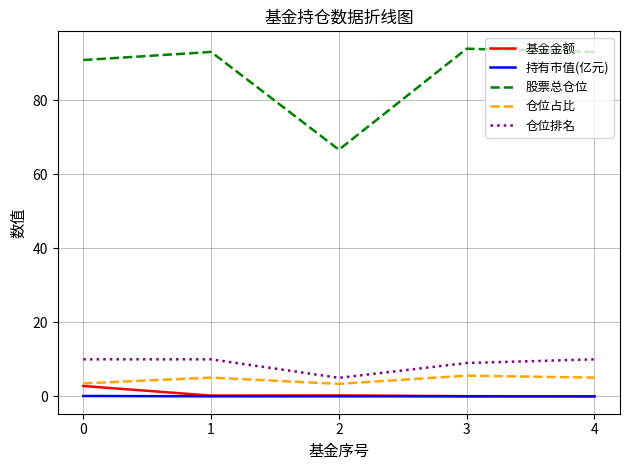

Is the value of 股票总仓位 at 3 greater than the value of 基金金额 at 3?

Yes